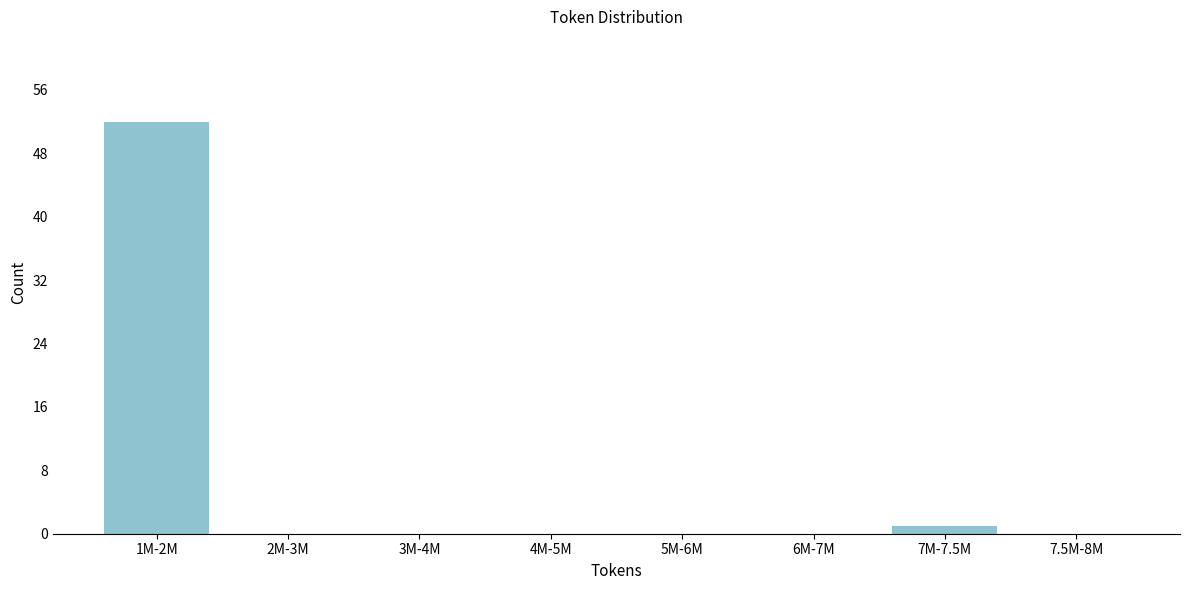

Reading left to right, extract all data points from this chart.

1M-2M=52	2M-3M=0	3M-4M=0	4M-5M=0	5M-6M=0	6M-7M=0	7M-7.5M=1	7.5M-8M=0